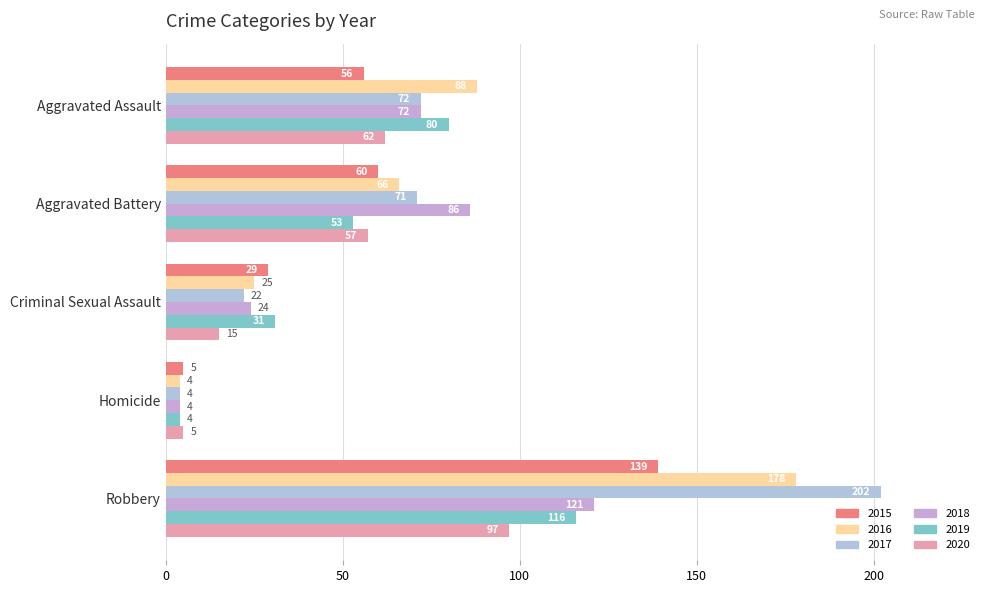

At how many categories does at least one series exceed 36?

3